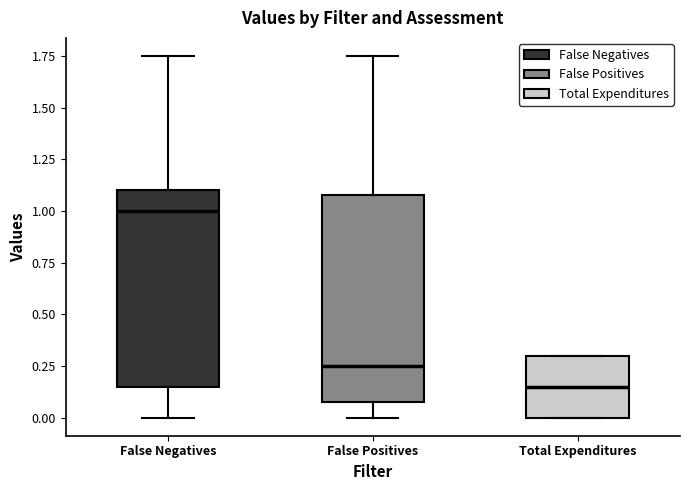

Which box's median line is the lowest?

Total Expenditures